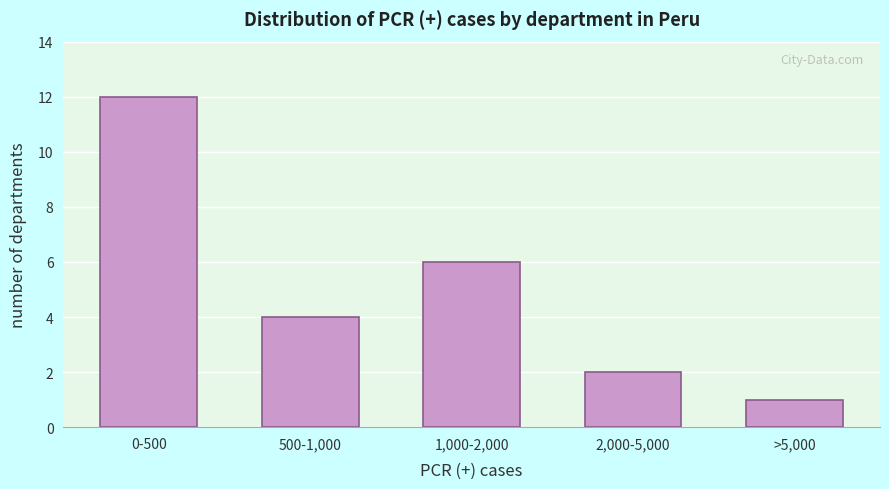

Reading right to left, transcribe all the data shown in this chart.

>5,000=1	2,000-5,000=2	1,000-2,000=6	500-1,000=4	0-500=12